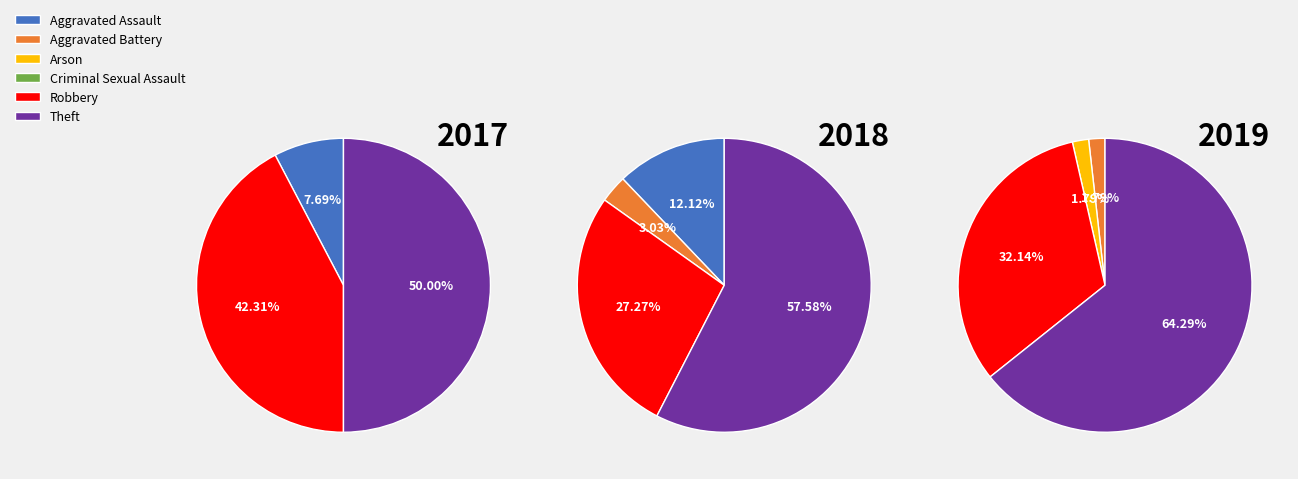

Does Criminal Sexual Assault account for over 50% of the chart?

No